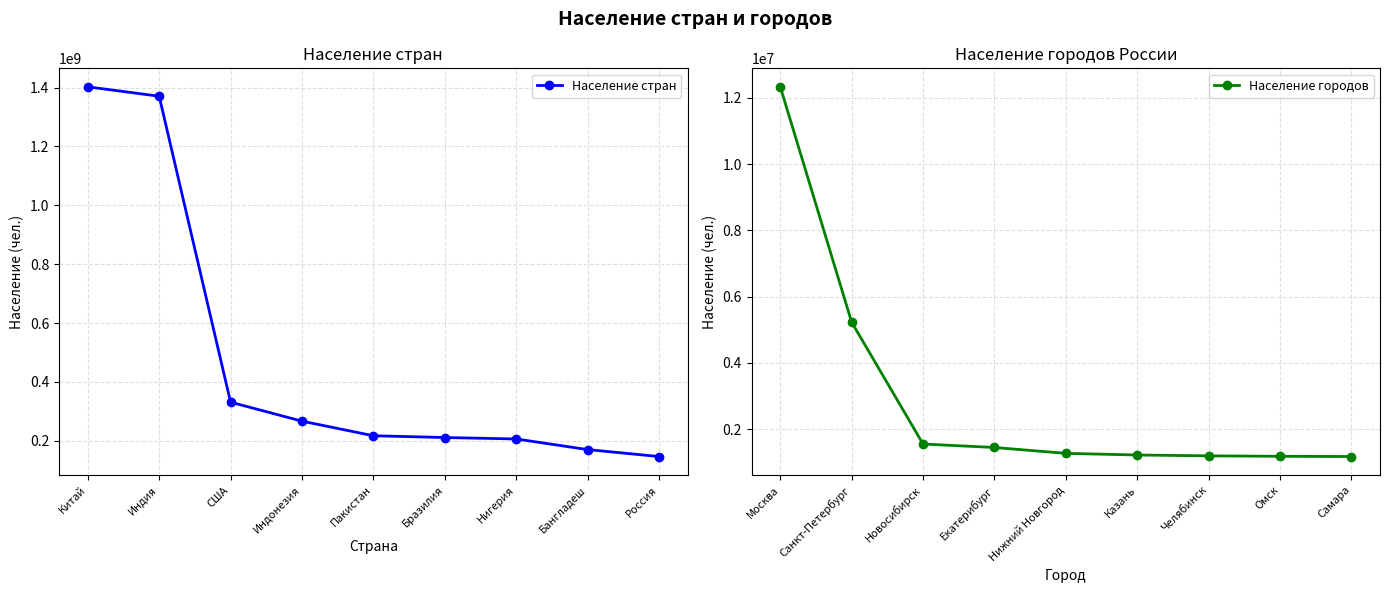

Is it true that Население стран equals 140882394 at США?

False